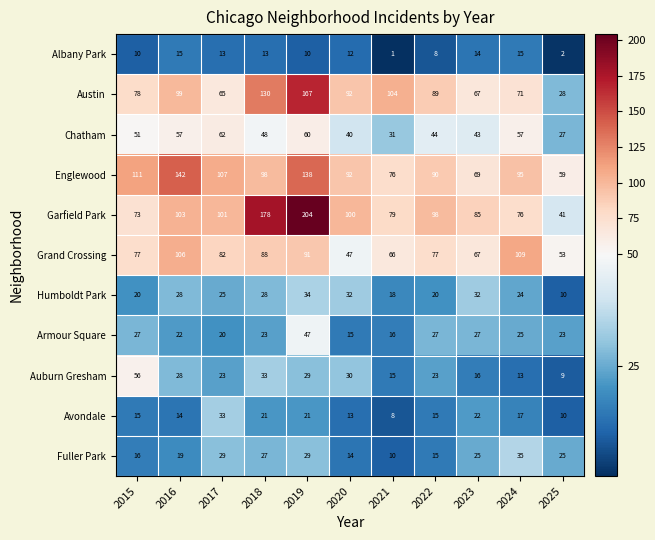

Is it true that Grand Crossing equals 109 at 2024?

True